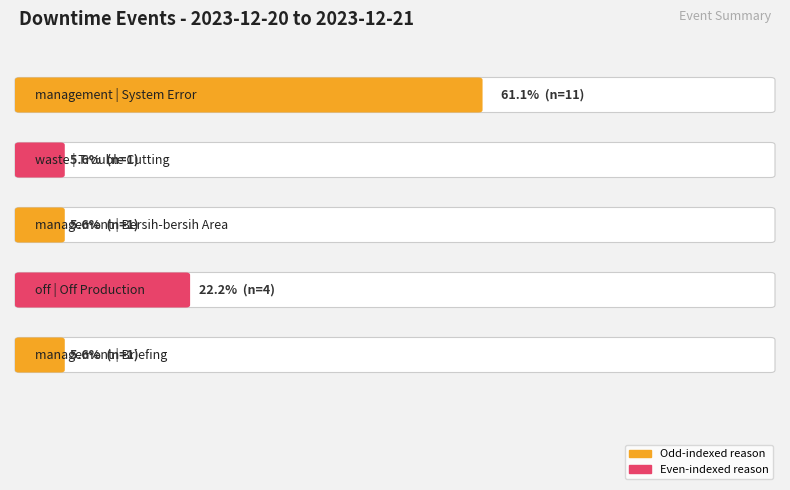

Count the number of categories in the chart.

5